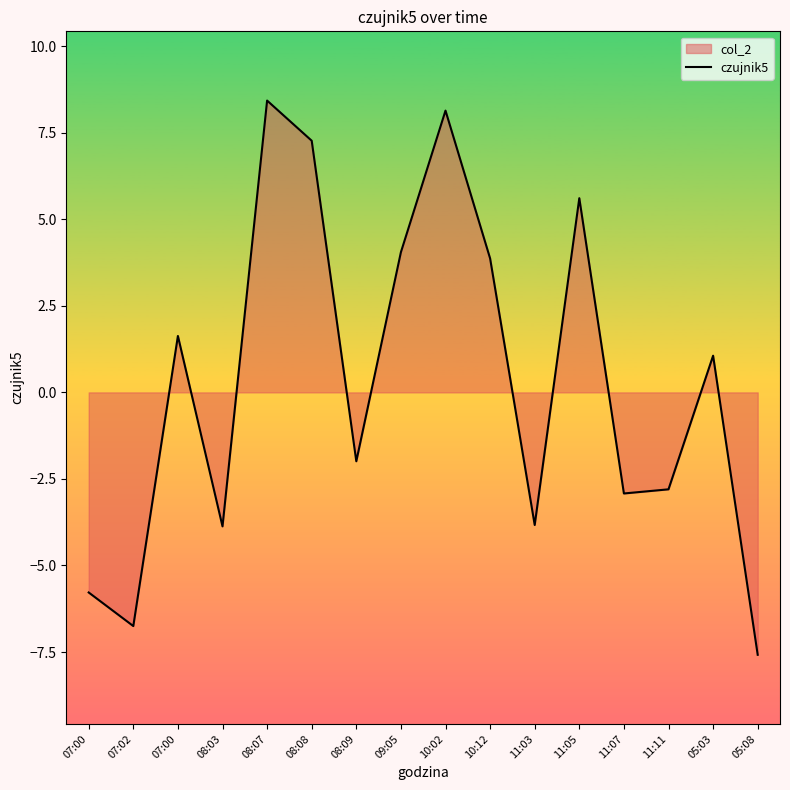

How many points are higher than both their immediate neighbors (excluding endpoints)?

5